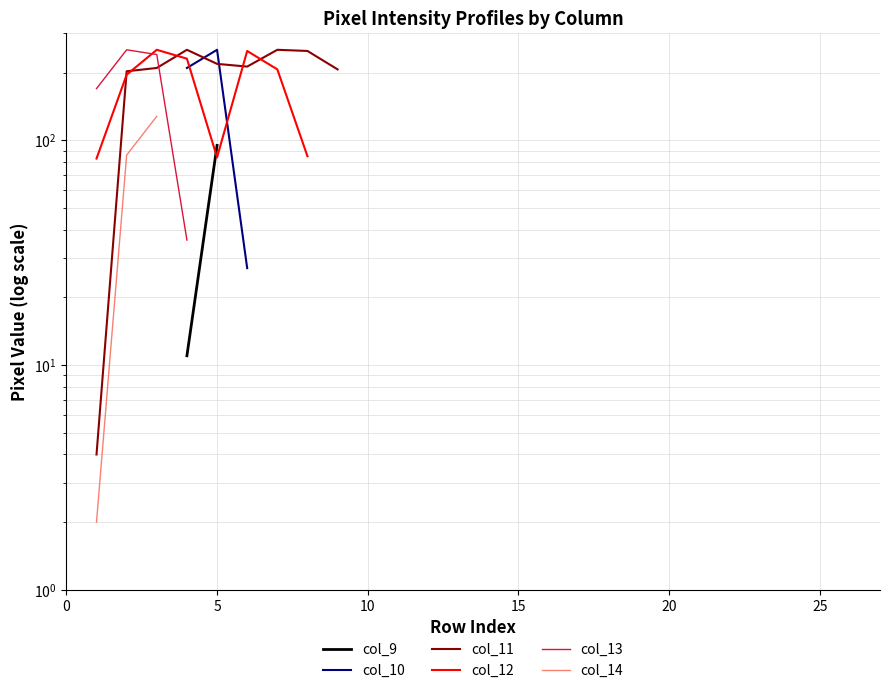

Does the chart have visible grid lines?

Yes